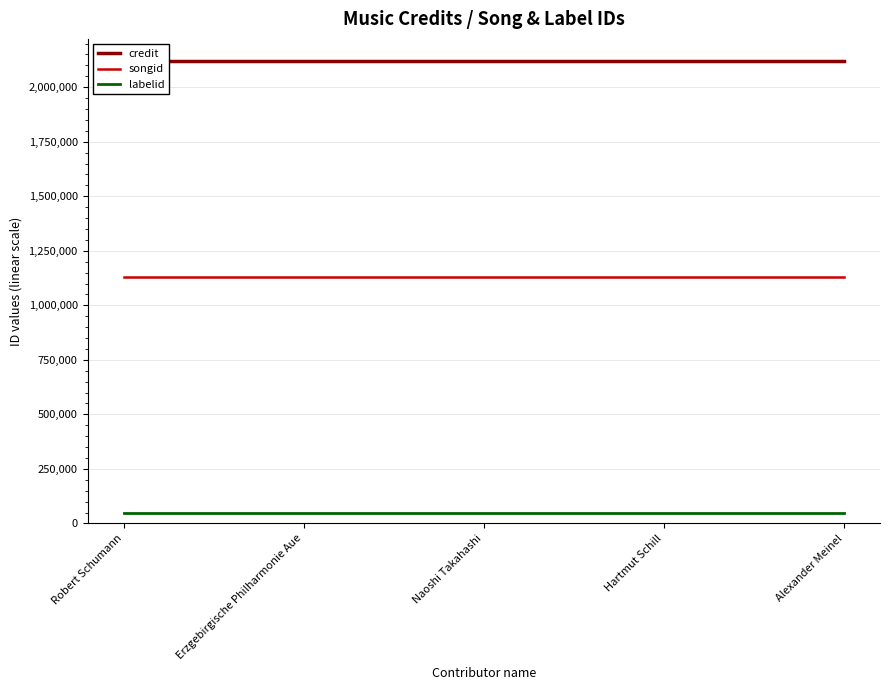

True or false: credit has more than 1 interior local peaks.

False